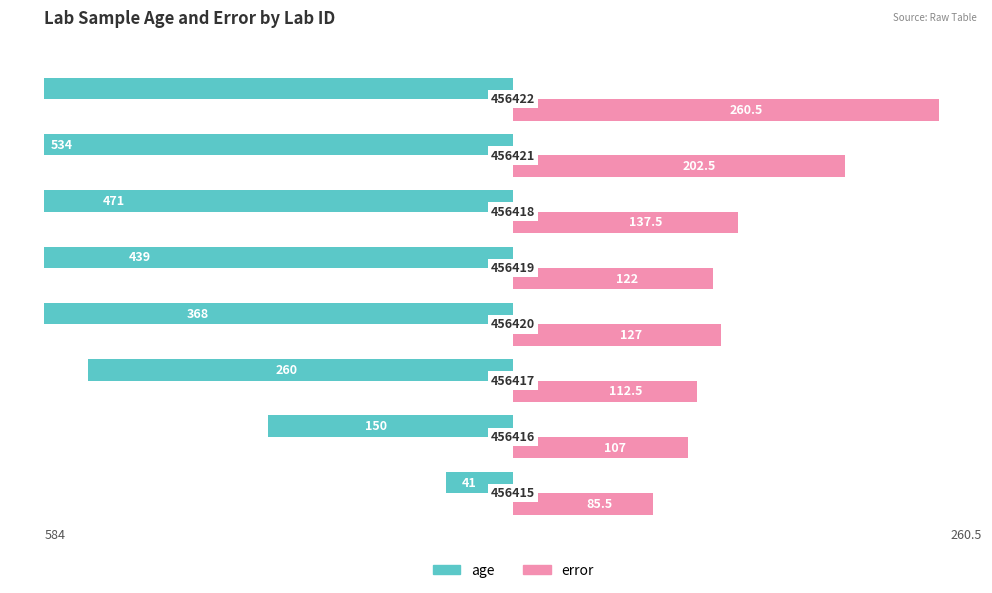

What is the difference between the maximum and second lowest values in the error series?

153.5